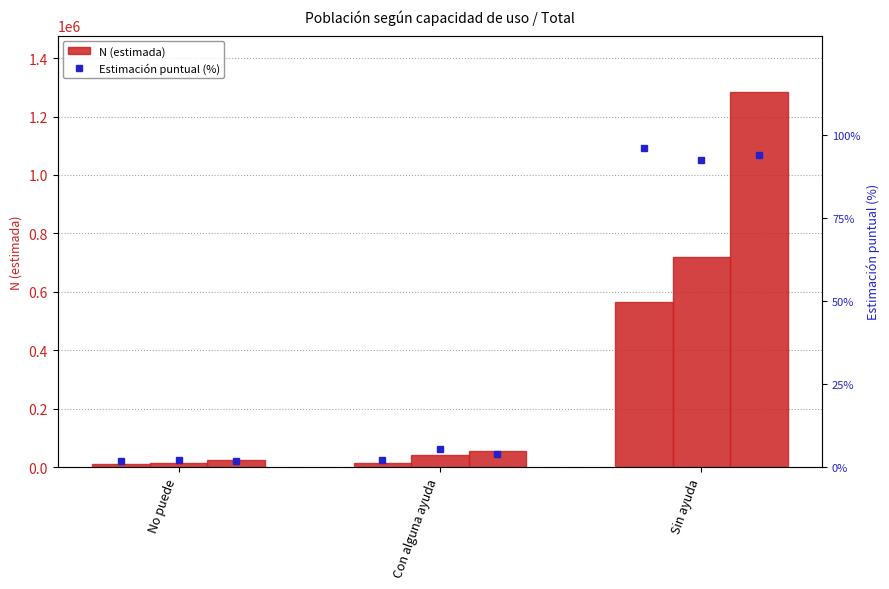

What is the sum of the Hombre N (estimada) values at Sin ayuda and Con alguna ayuda?

578084.0